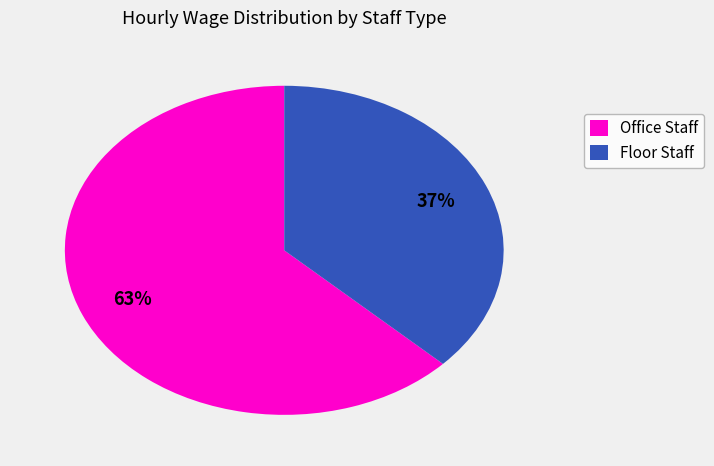

Approximately how many times larger is the value at Office Staff compared to Floor Staff?

1.7